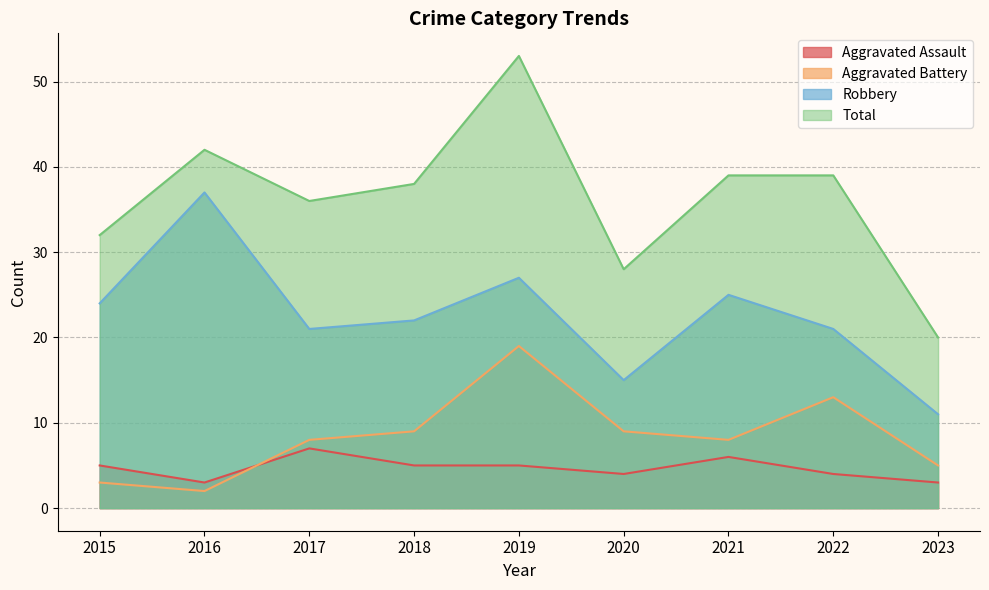

Rank the categories by Aggravated Battery value from highest to lowest.

2019, 2022, 2018, 2020, 2017, 2021, 2023, 2015, 2016